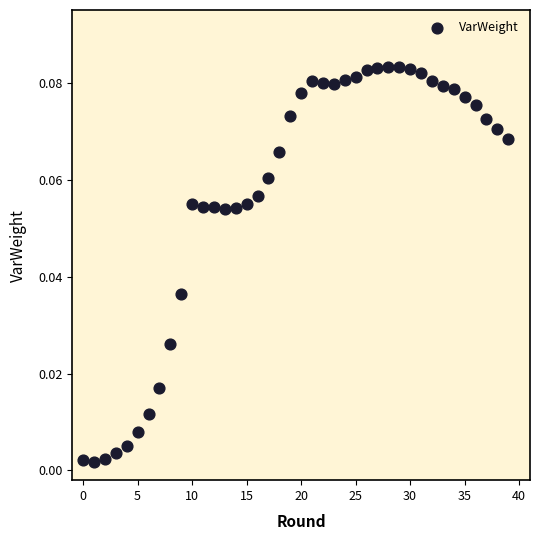

How many data points are displayed?

40